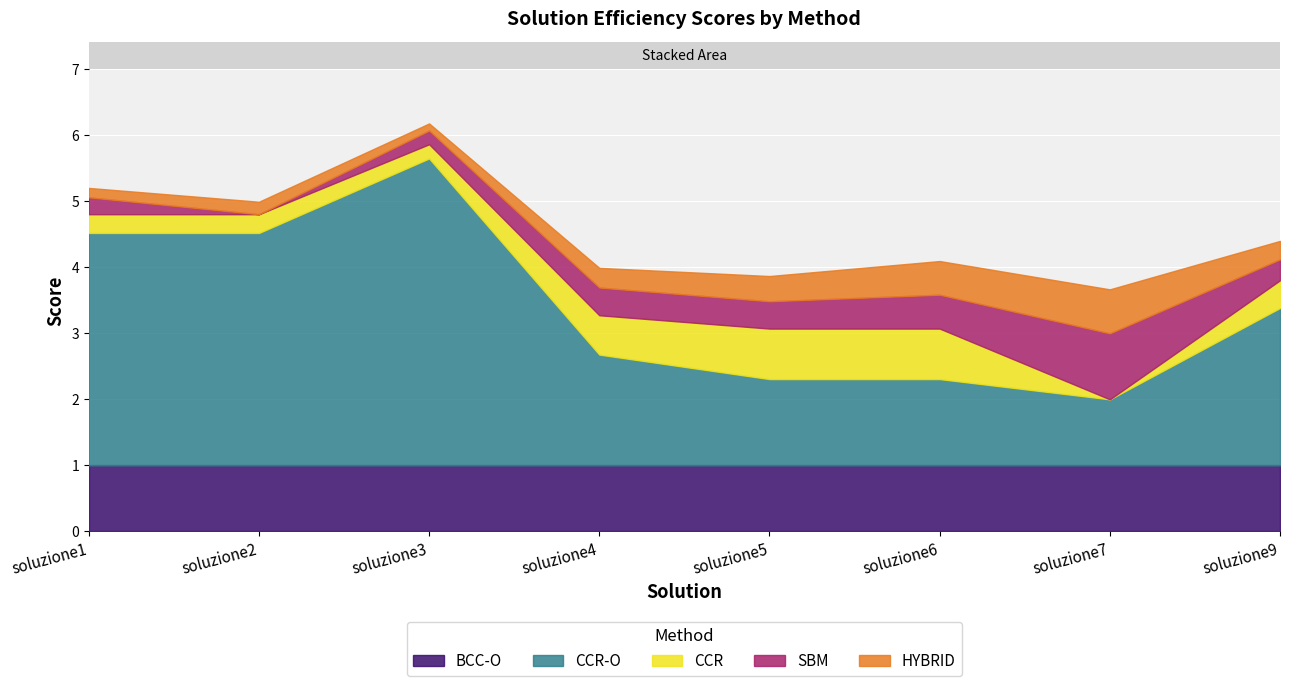

True or false: SBM and CCR intersect in this chart.

True